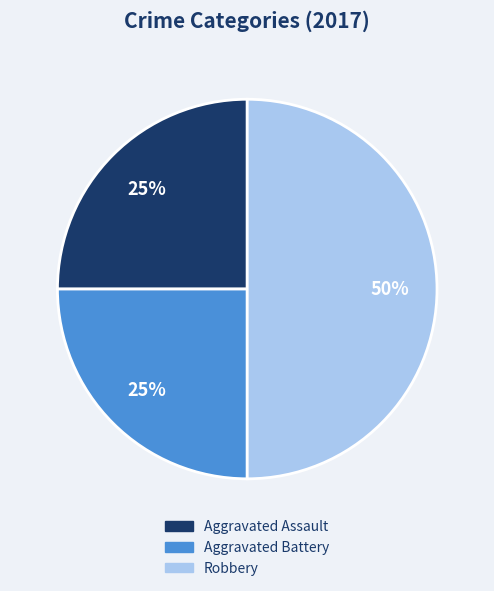

Count the number of slices in the pie.

3